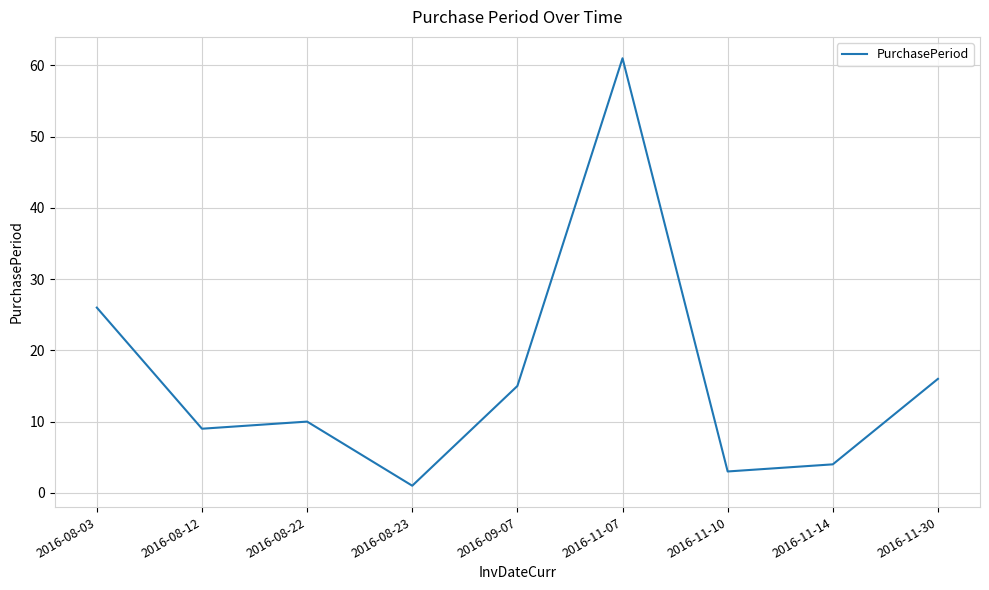

Rank the categories by value from lowest to highest.

2016-08-23, 2016-11-10, 2016-11-14, 2016-08-12, 2016-08-22, 2016-09-07, 2016-11-30, 2016-08-03, 2016-11-07